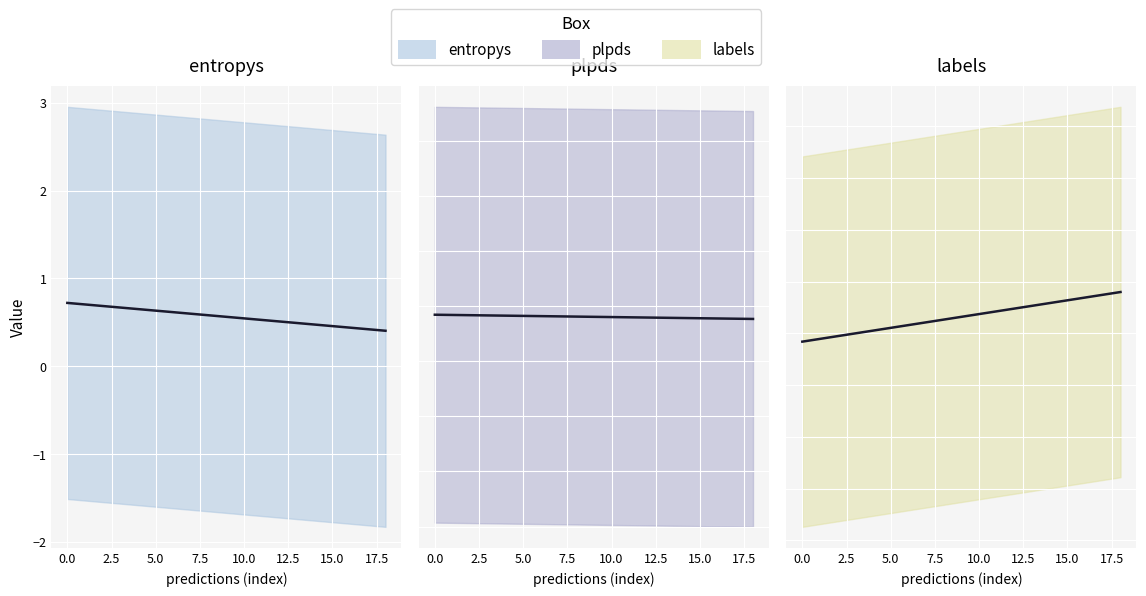

What is the sum of the plpds trend values at 0.0 and 2.5?

0.9